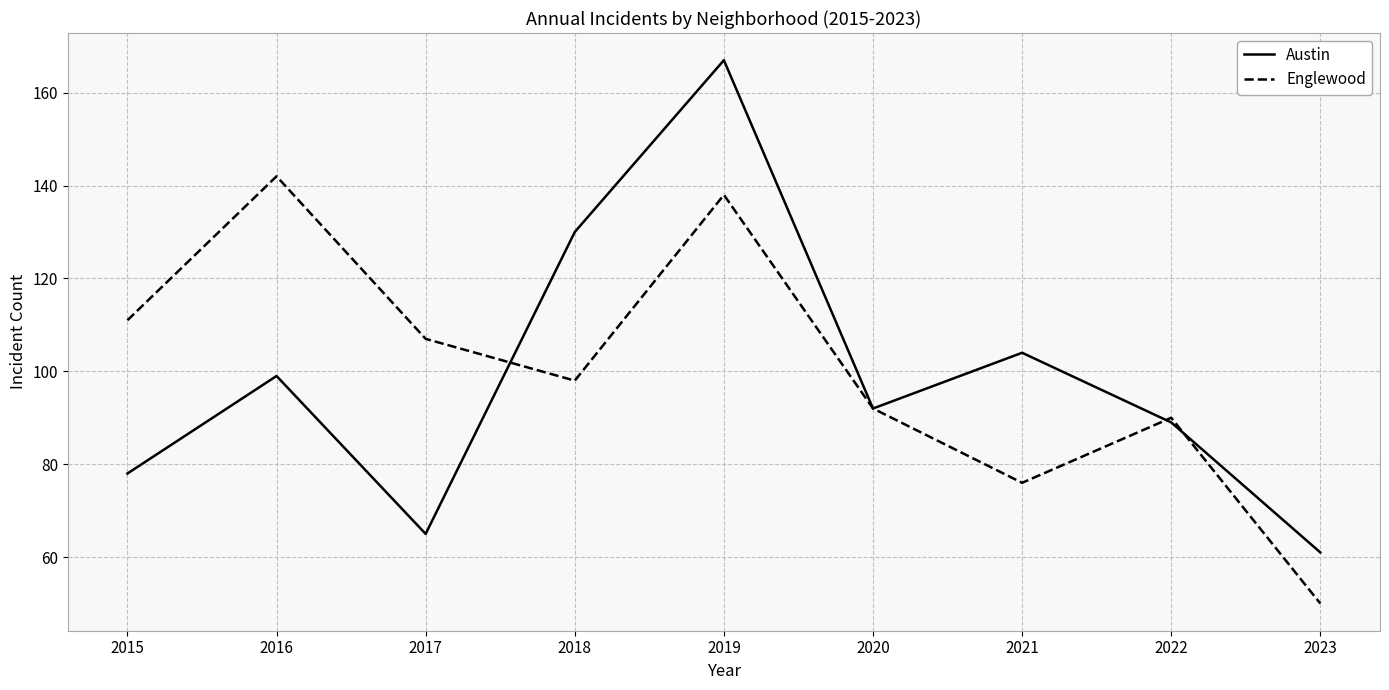

How many lines are shown in the chart?

2